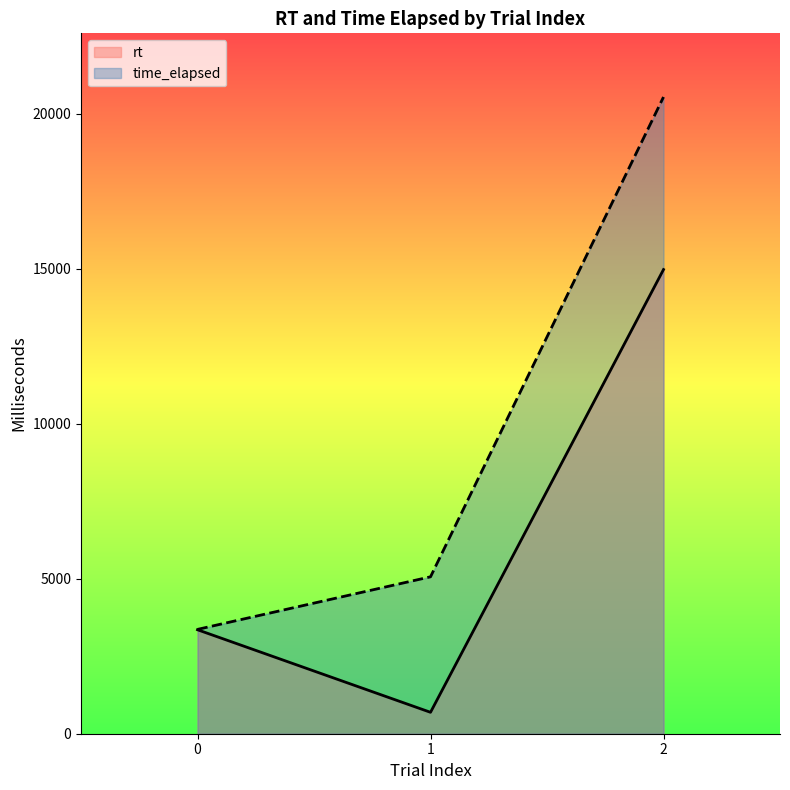

Reading right to left, what are all the values shown in this chart?

rt: 14974.5	690.8	3354.1
time_elapsed: 20541.0	5062.0	3366.0